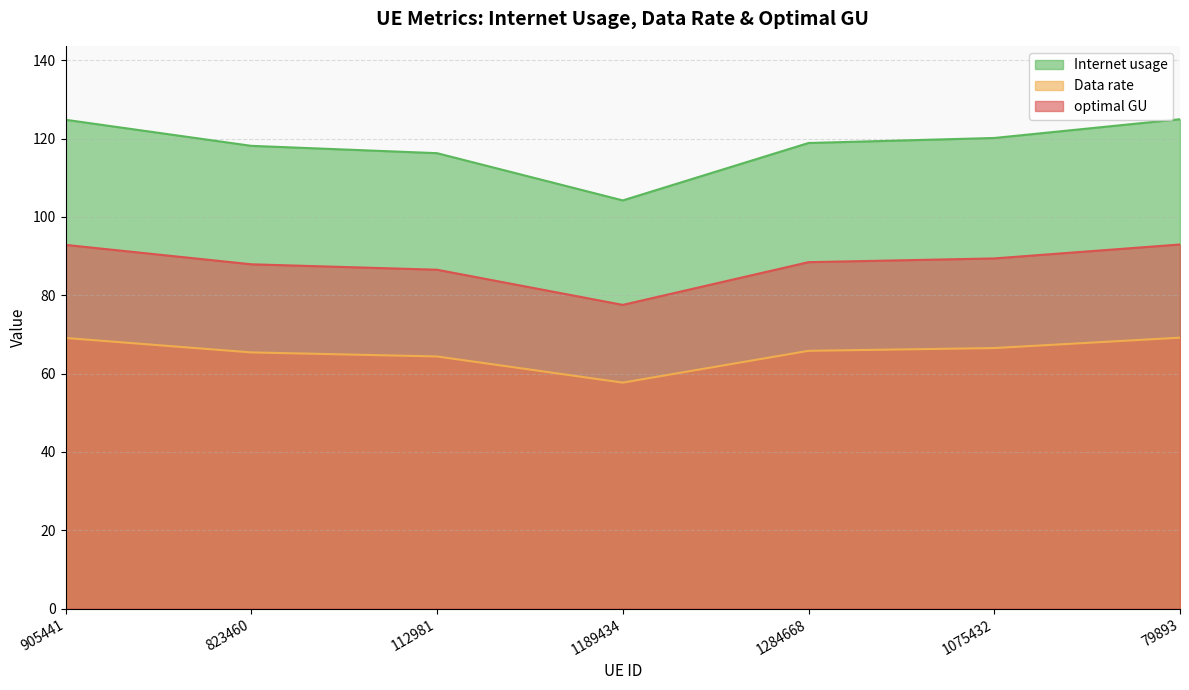

Rank the series at 1284668 from highest to lowest value.

Internet usage, optimal GU, Data rate